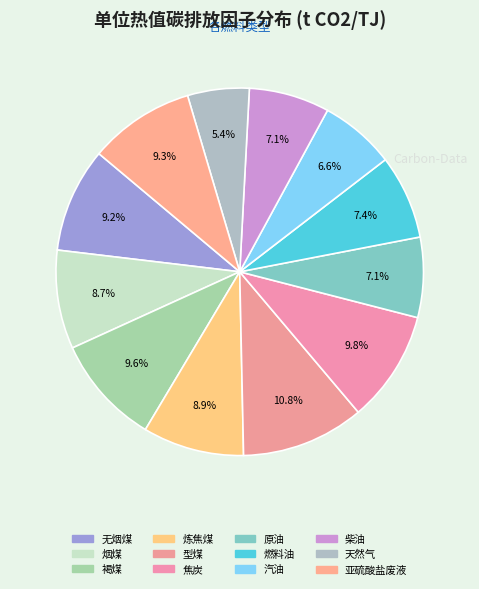

How many slices are in this pie chart?

12